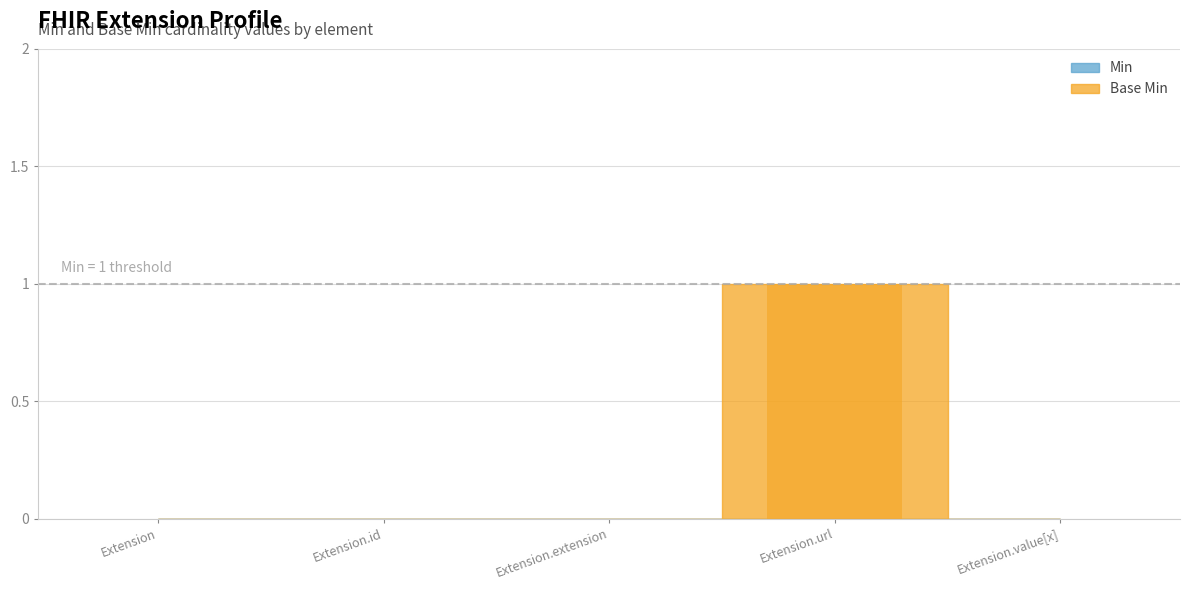

How many distinct data groups are displayed?

1